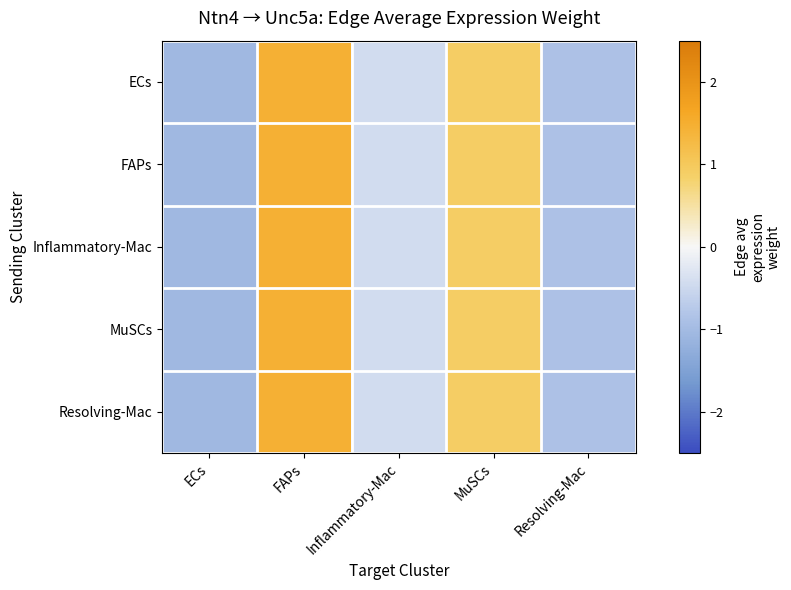

What is the total value across all series at Resolving-Mac?

-4.4